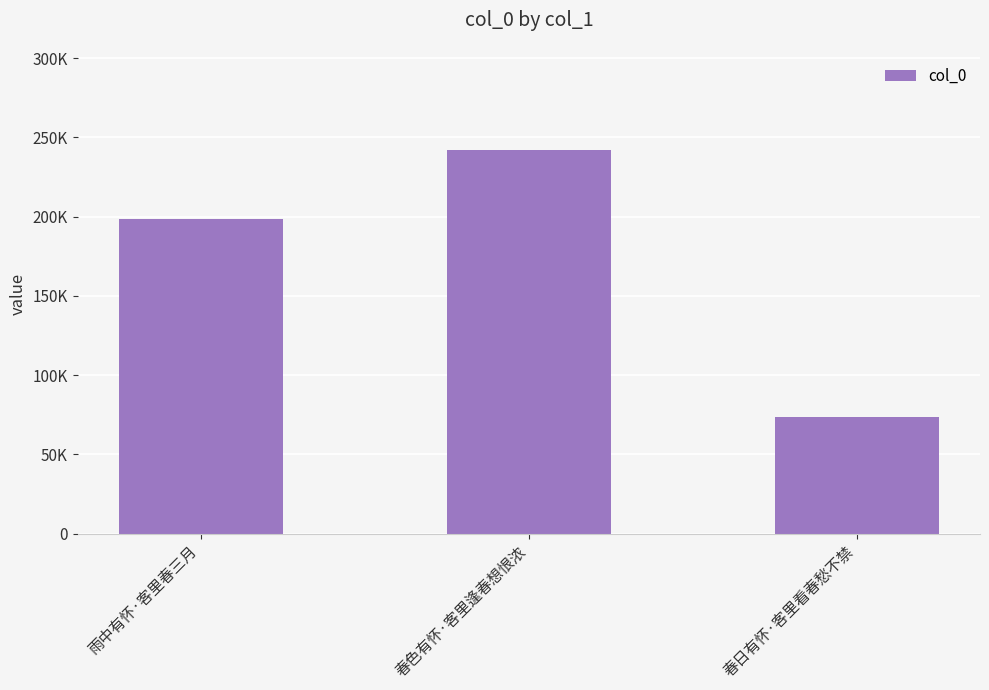

How many values are below 198698?

1